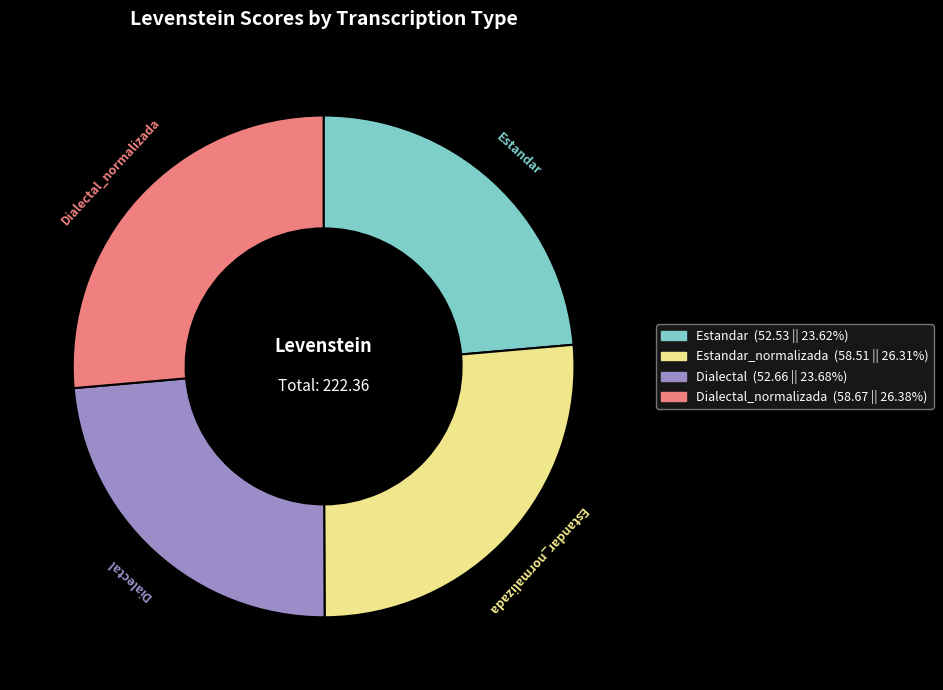

Between Estandar and Dialectal_normalizada, which is larger?

Dialectal_normalizada